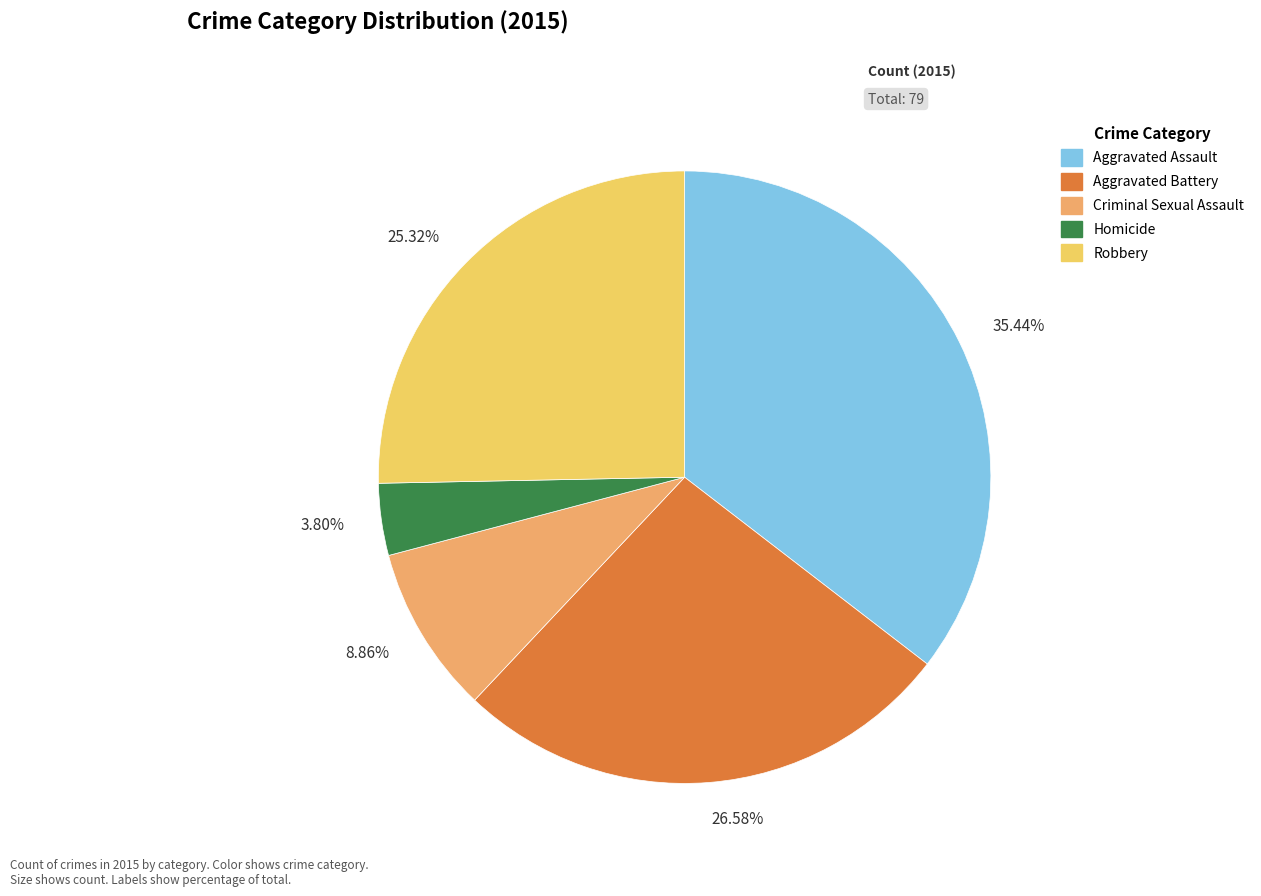

What portion of the pie excludes Criminal Sexual Assault?

91.1%